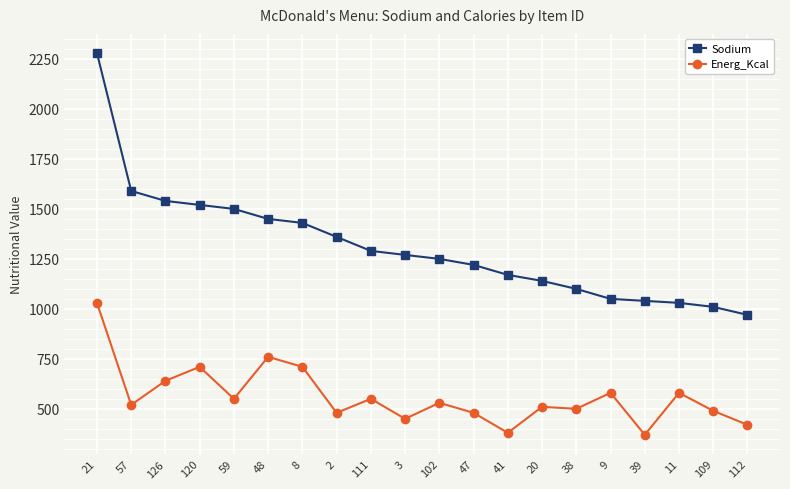

What is the spread (max minus min) of values at 120?

810